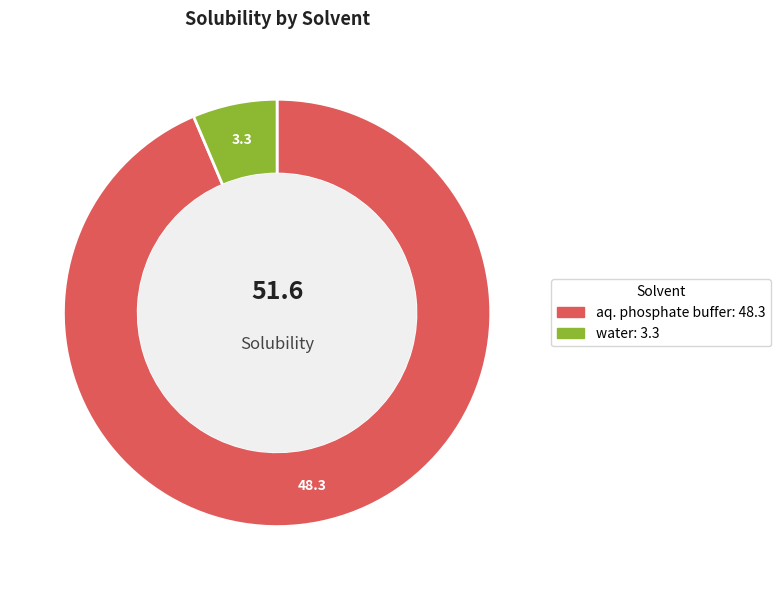

Which category has the smallest portion of the pie?

water